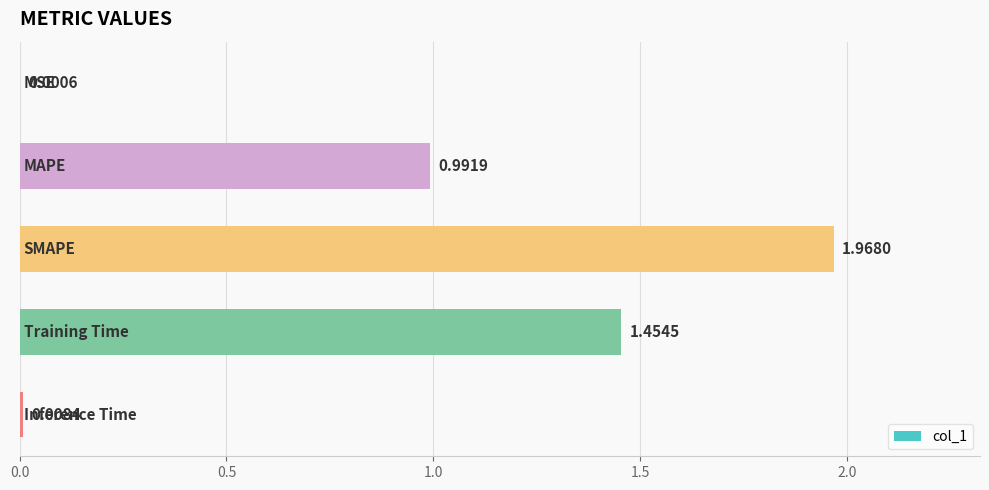

What is the sum of all values?

4.4